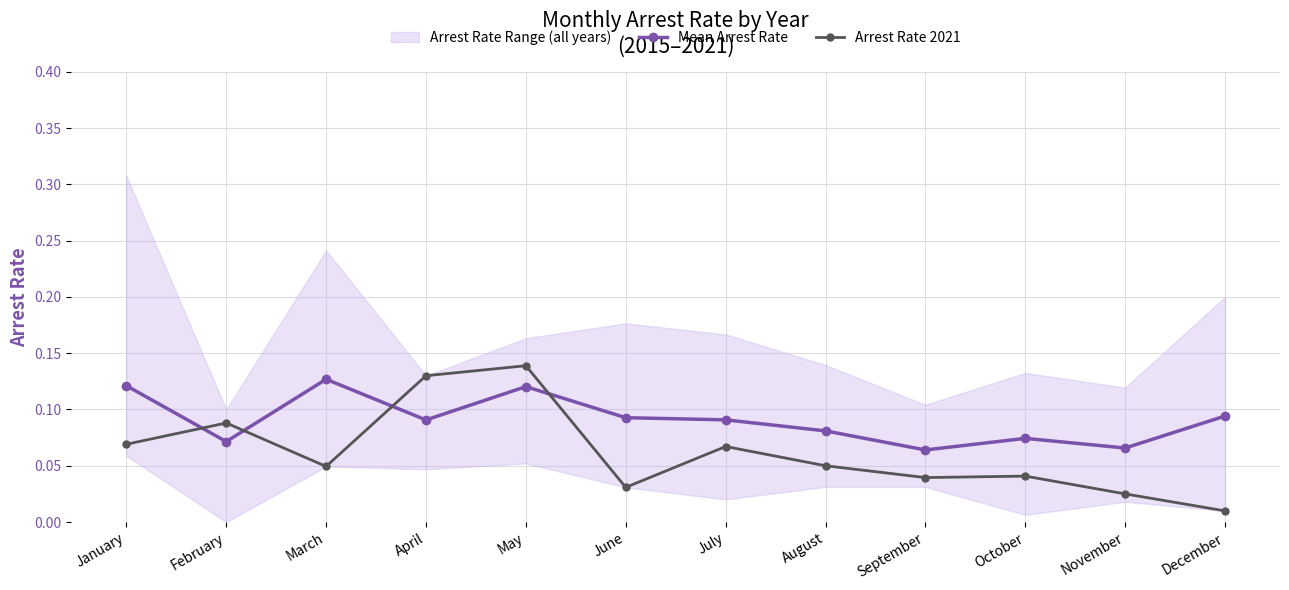

Is the value of Mean Arrest Rate at March greater than the value of Arrest Rate 2021 at July?

Yes